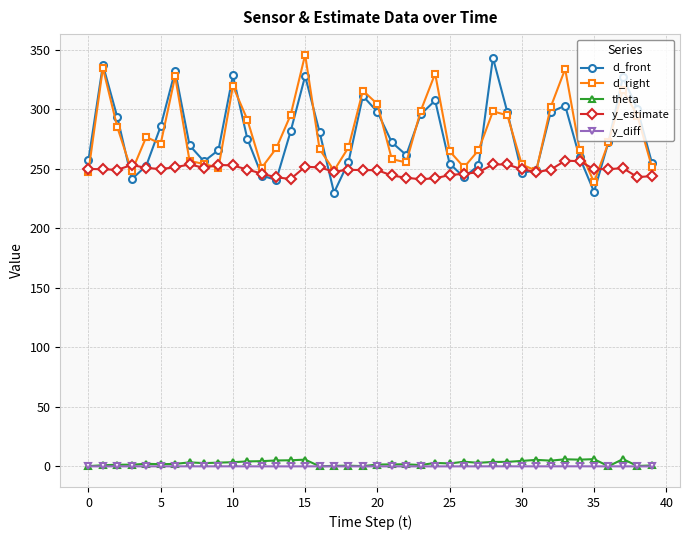

True or false: y_diff has more than 2 interior local peaks.

True